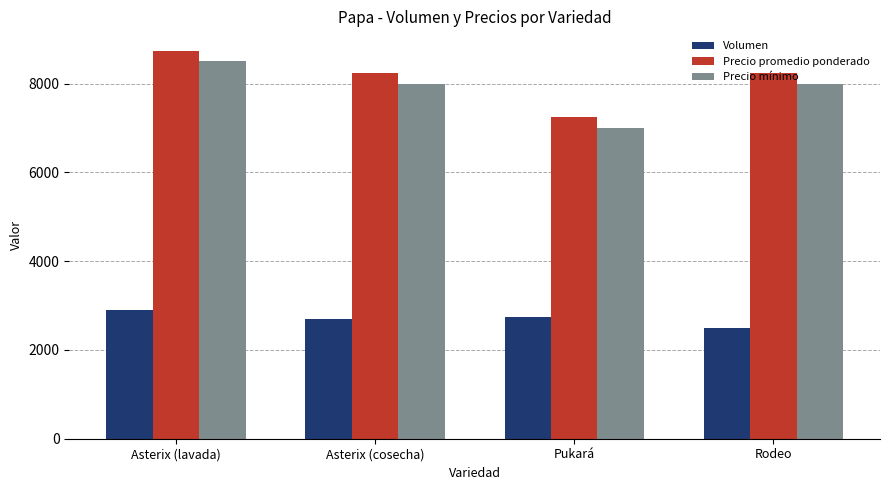

The value of Precio mínimo at Asterix (lavada) is 3869. True or false?

False